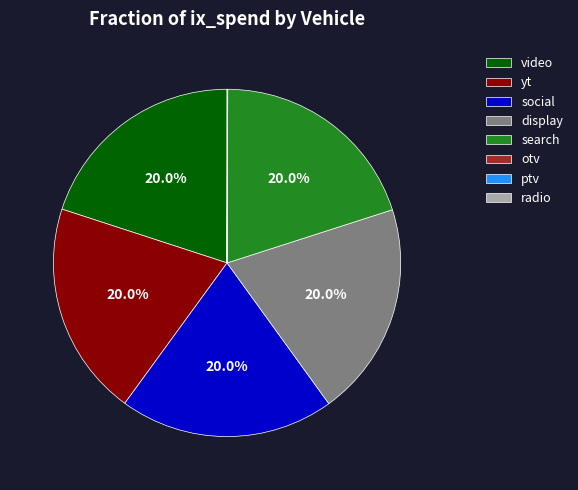

Does any single category account for the majority?

No